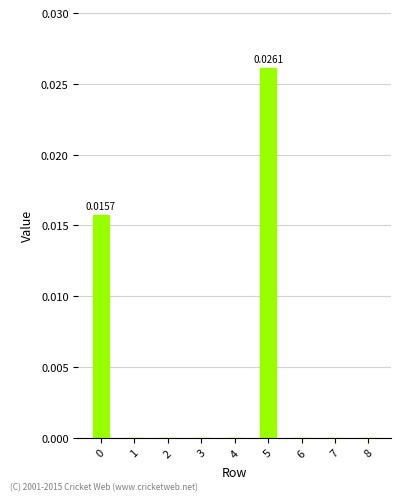

True or false: the data shows 0.0 at 1.

False